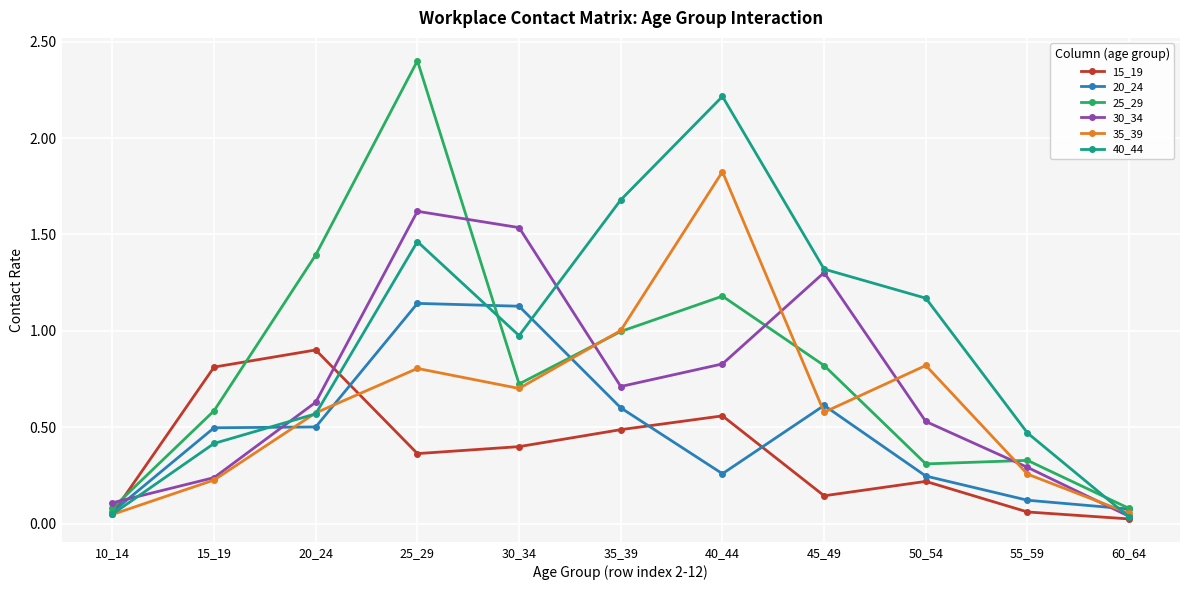

The 40_44 series shows 3.9 at 40_44. True or false?

False